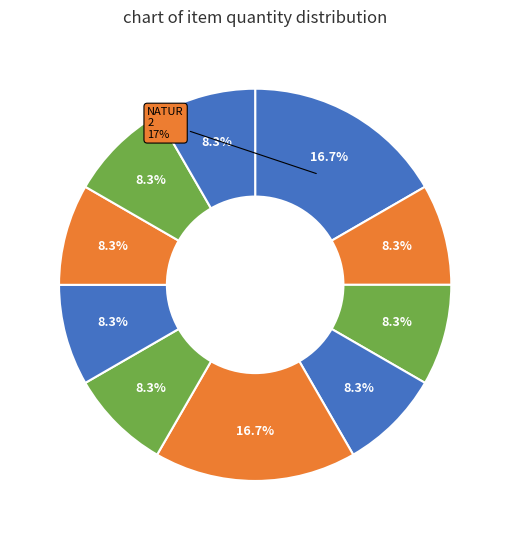

Approximately how many times larger is the value at HIMBEERESSIG compared to TOFFIFEE 15ER?

1.0